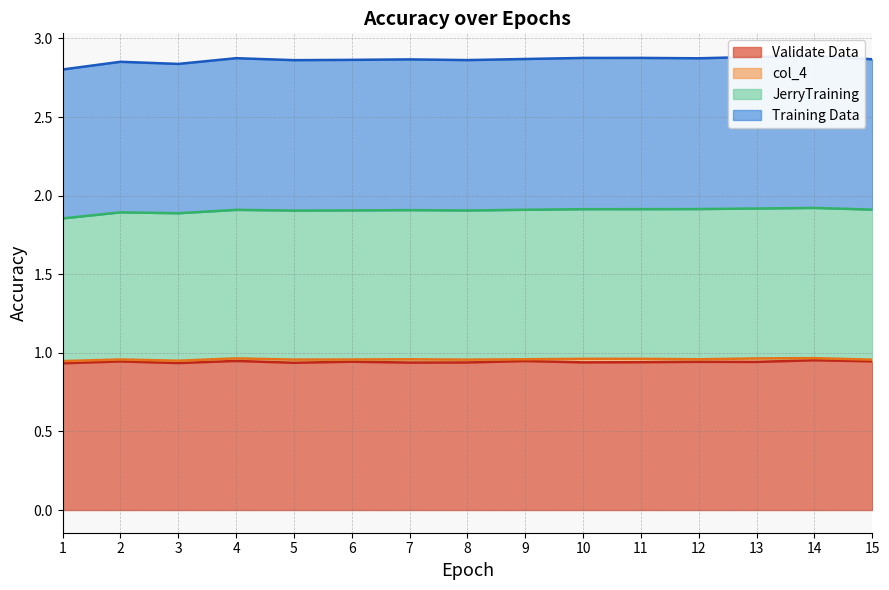

What is the value of the Training Data point at the 14th from the left?

1.0